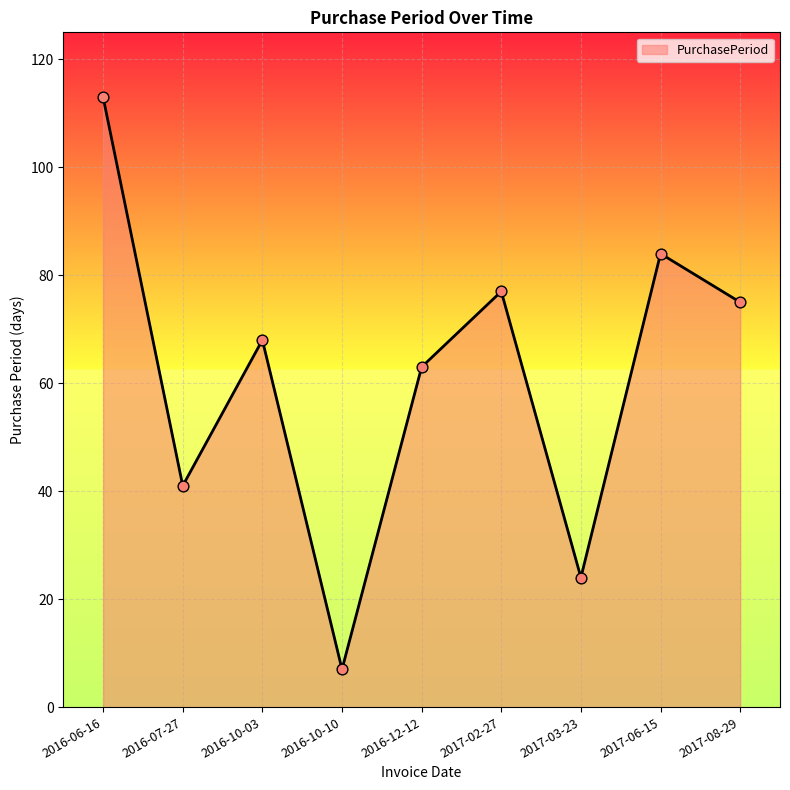

Between 2016-10-10 and 2016-07-27, which is larger?

2016-07-27